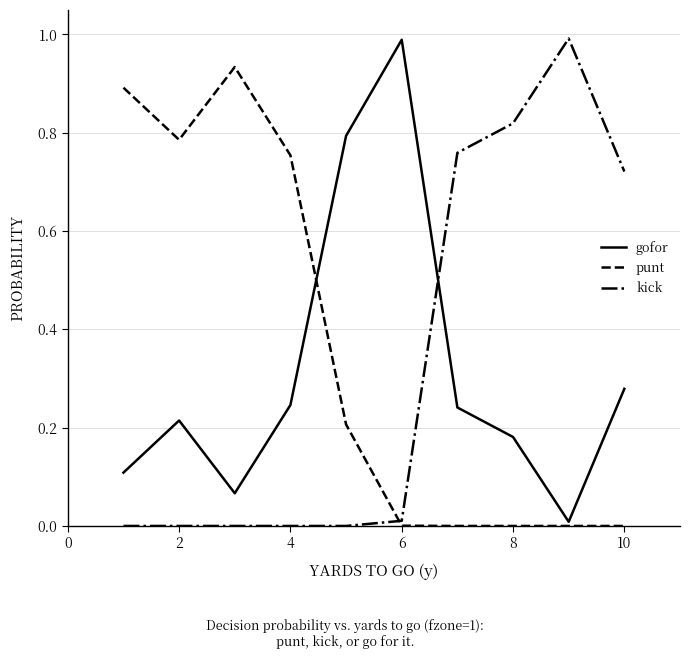

How many intersections are there between kick and gofor?

1